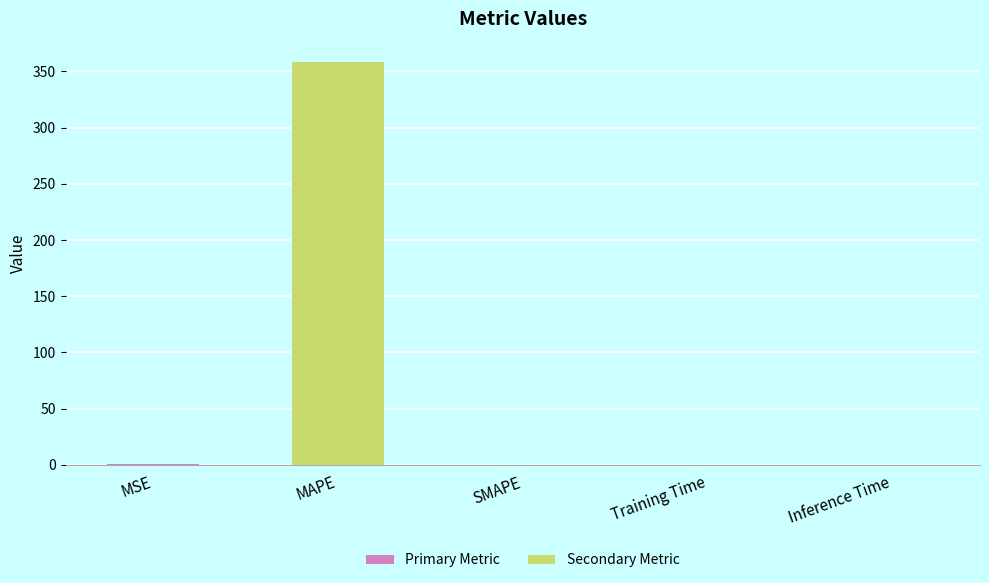

What is the sum of all values?

358.8